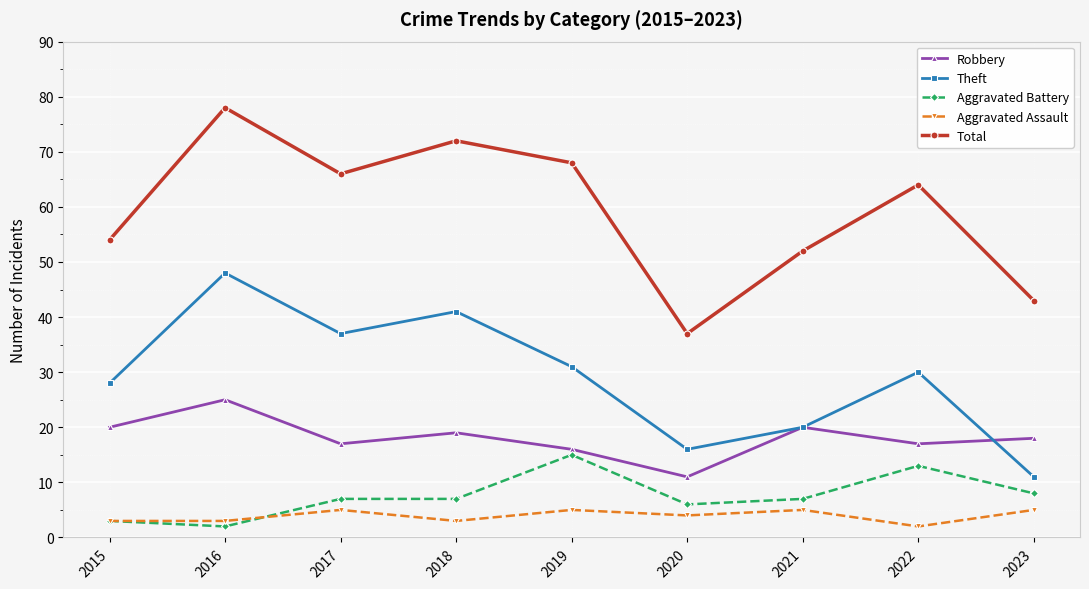

Is it true that Theft equals 59 at 2017?

False